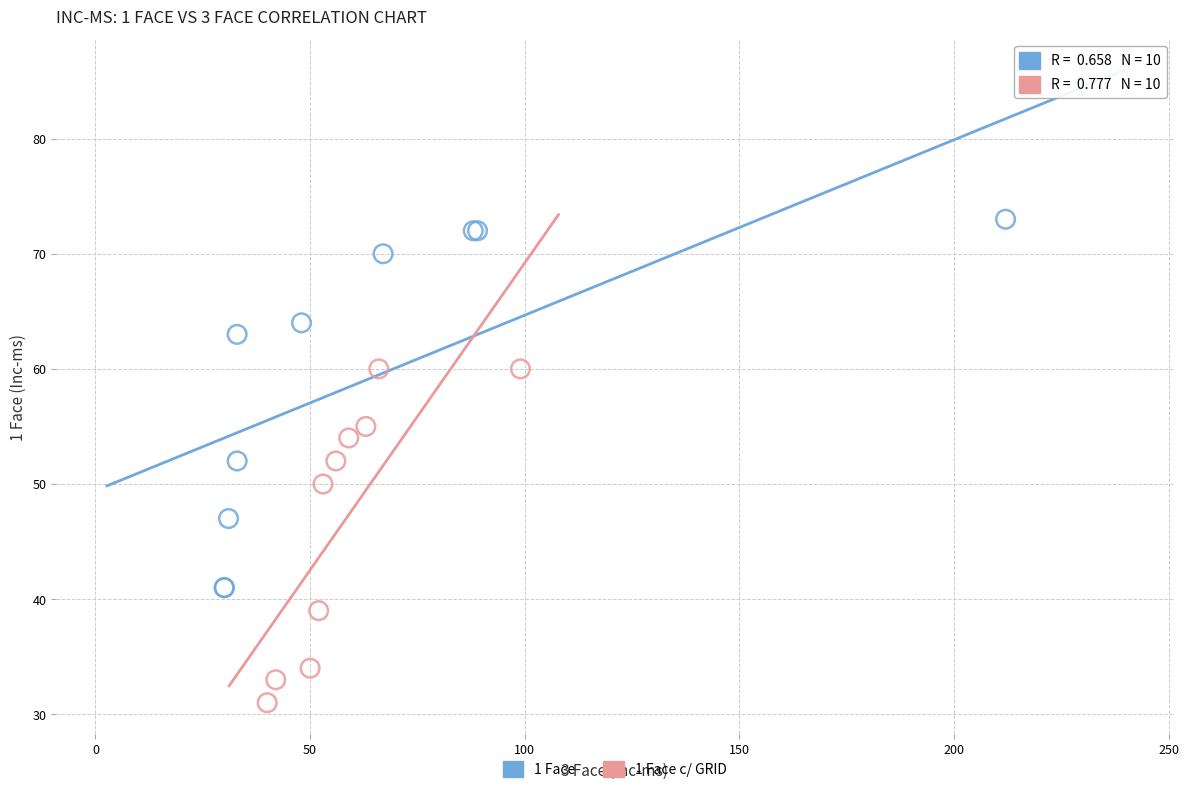

Which series contains the highest Y value?

1 Face